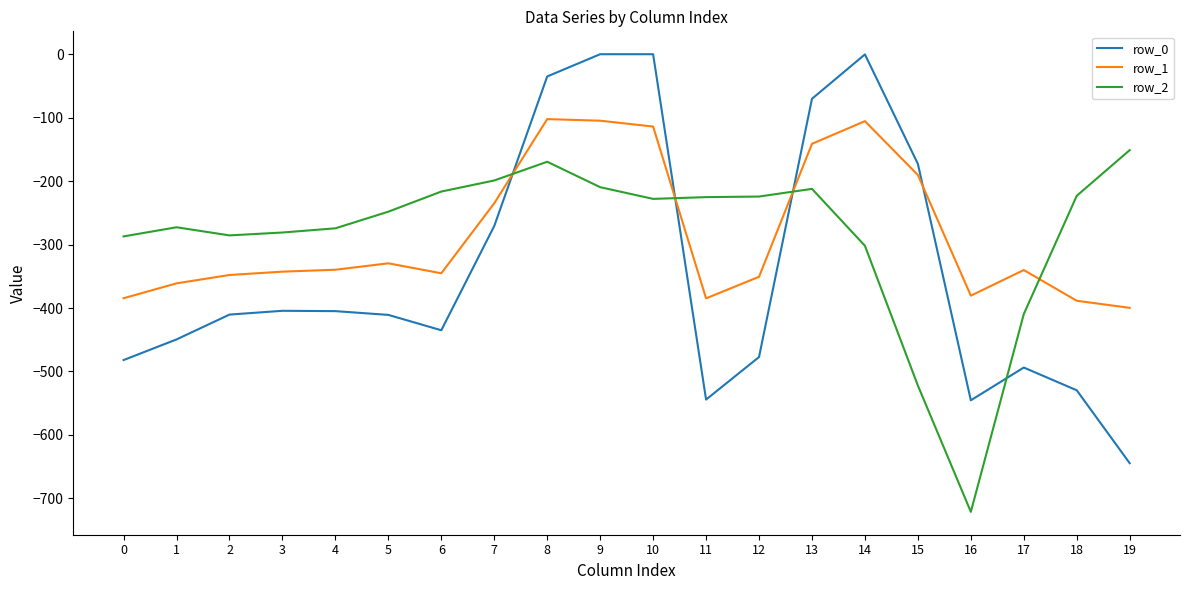

True or false: row_2 has a value of -287.1 at 0.

True